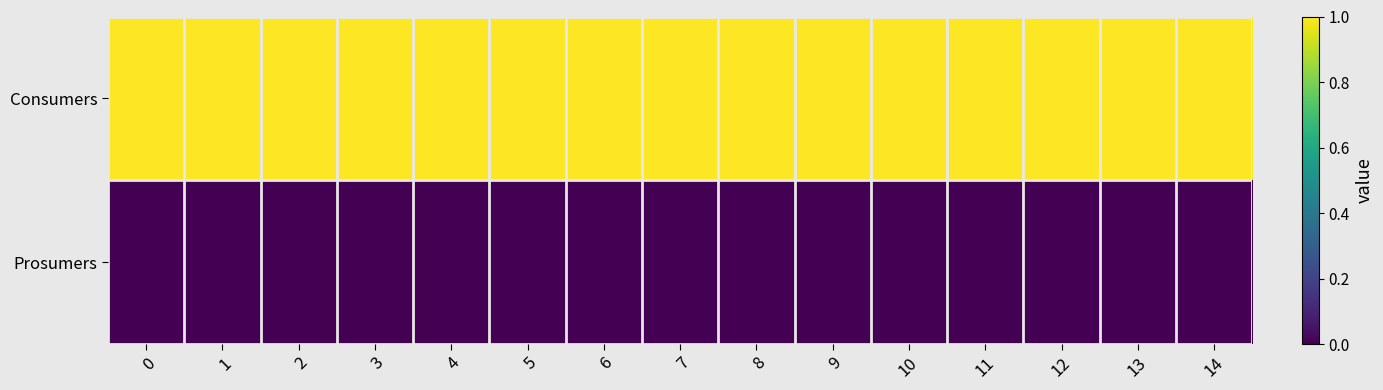

Between 12 and 3, which is larger?

12